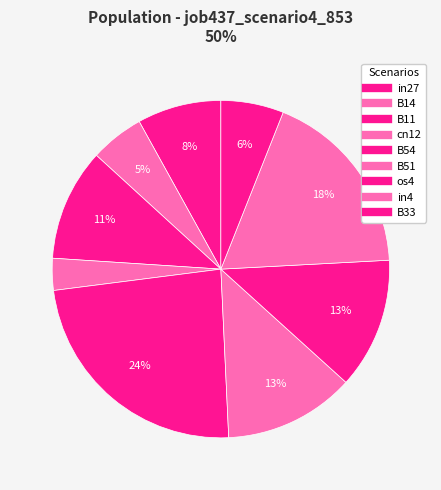

Count the number of slices in the pie.

9